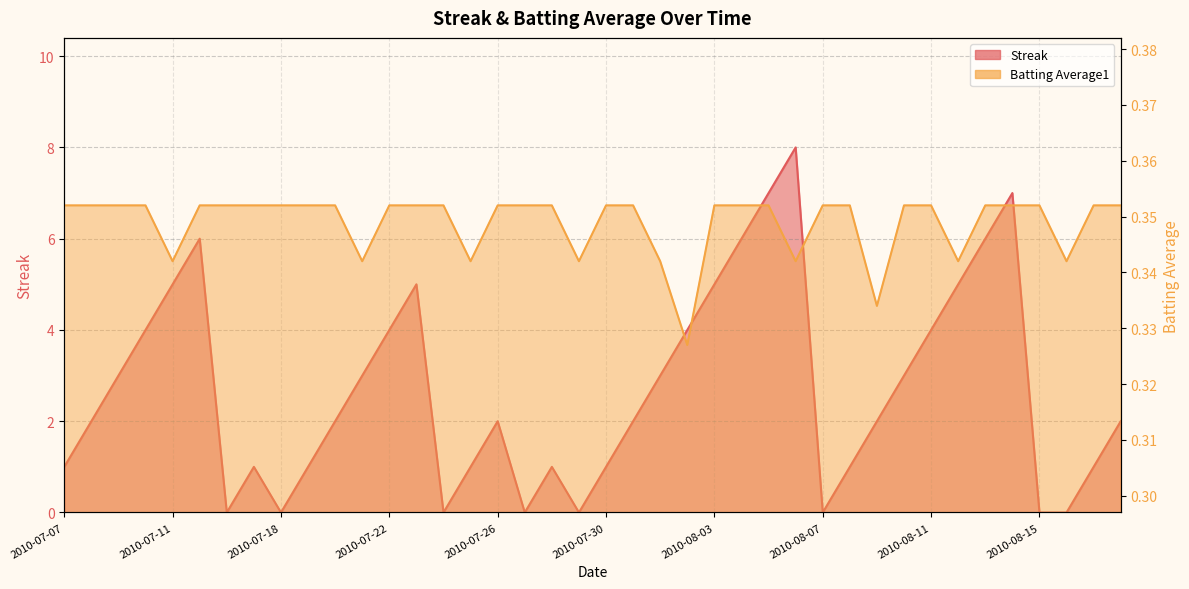

At which category is the sum across all series the highest?

2010-08-06